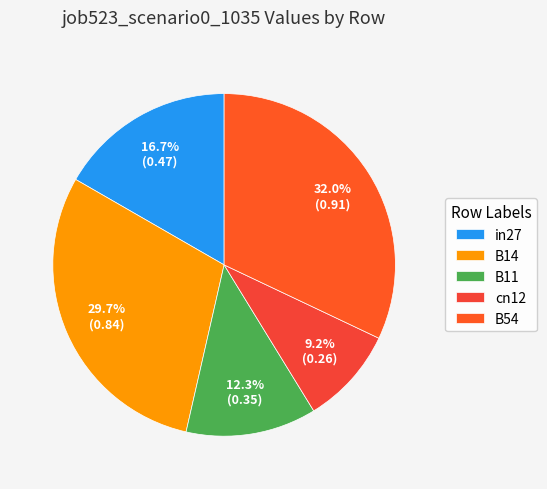

The cn12 slice represents 20% of the pie. True or false?

False